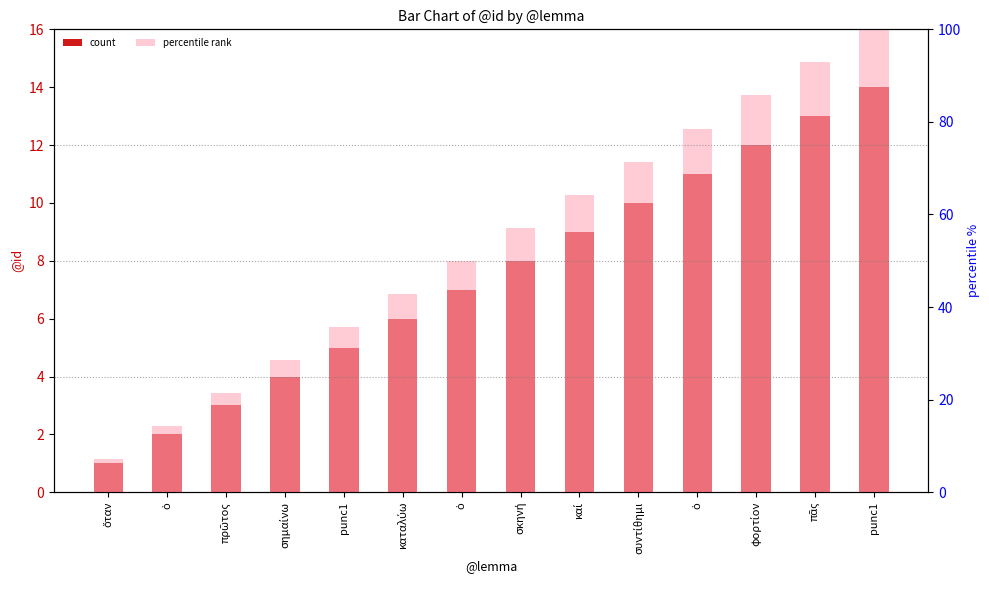

Reading left to right, list all the values displayed in this chart.

count: 1.0	2.0	3.0	4.0	5.0	6.0	7.0	8.0	9.0	10.0	11.0	12.0	13.0	14.0
percentile rank: 7.1	14.3	21.4	28.6	35.7	42.9	50.0	57.1	64.3	71.4	78.6	85.7	92.9	100.0